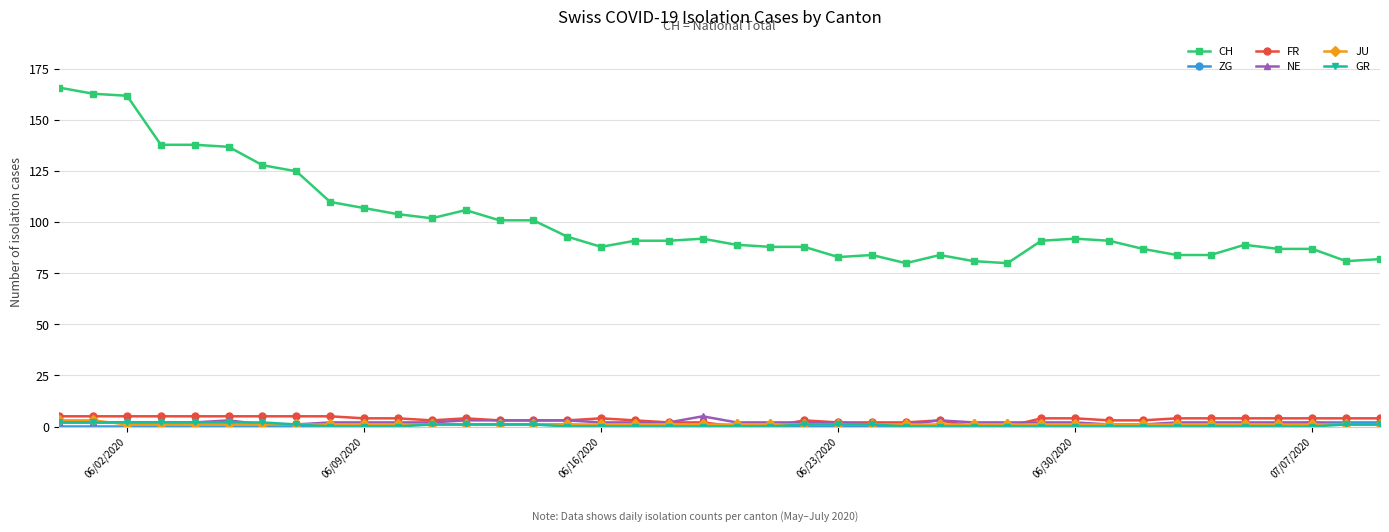

Which series has the largest range (max minus min)?

CH